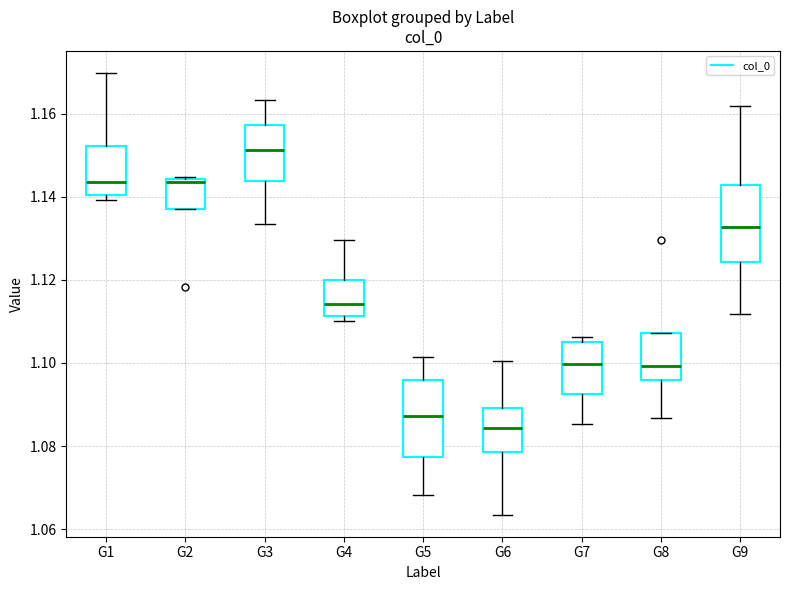

Reading left to right, read every box against the y-axis: the position of its median line, the range the box covers, and the ends of its whiskers. The values are not printed on the chart, so give them approximately, as read against the axis.

G1: median 1.144, box 1.140 to 1.152, whiskers 1.140 (just below the box's lower edge) to 1.170
G2: median 1.144 (just below the box's upper edge), box 1.136 to 1.144, whiskers 1.136 to 1.144 (just above the box's upper edge)
G3: median 1.152, box 1.144 to 1.158, whiskers 1.134 to 1.164
G4: median 1.114, box 1.112 to 1.120, whiskers 1.110 to 1.130
G5: median 1.088, box 1.078 to 1.096, whiskers 1.068 to 1.102
G6: median 1.084, box 1.078 to 1.090, whiskers 1.064 to 1.100
G7: median 1.100, box 1.092 to 1.104, whiskers 1.086 to 1.106
G8: median 1.100, box 1.096 to 1.108, whiskers 1.086 to 1.108
G9: median 1.132, box 1.124 to 1.142, whiskers 1.112 to 1.162